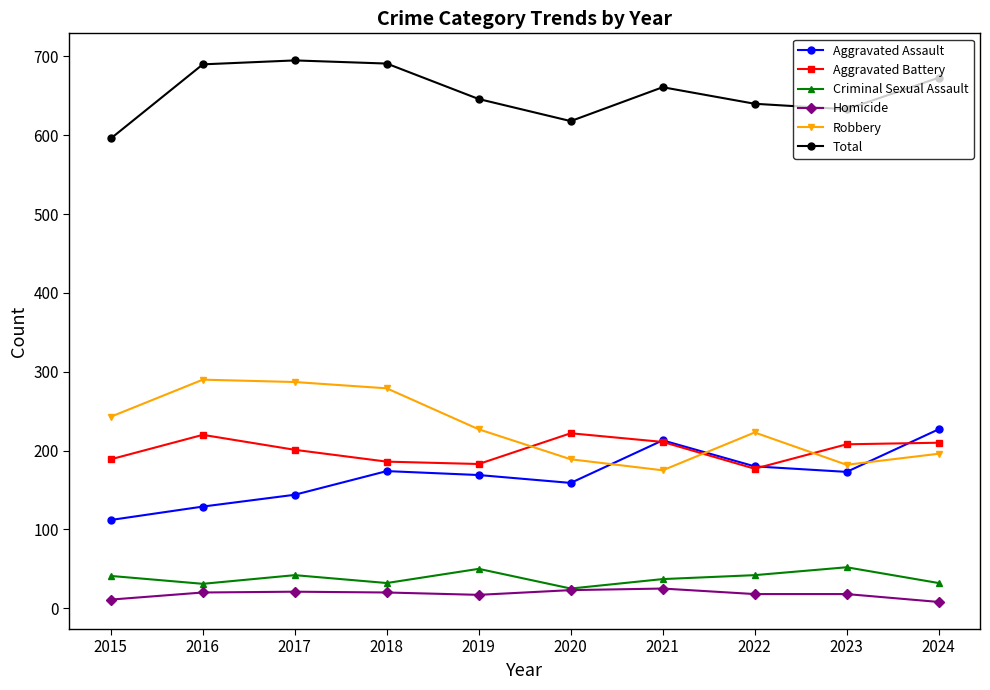

What is the spread (max minus min) of values at 2019?

629